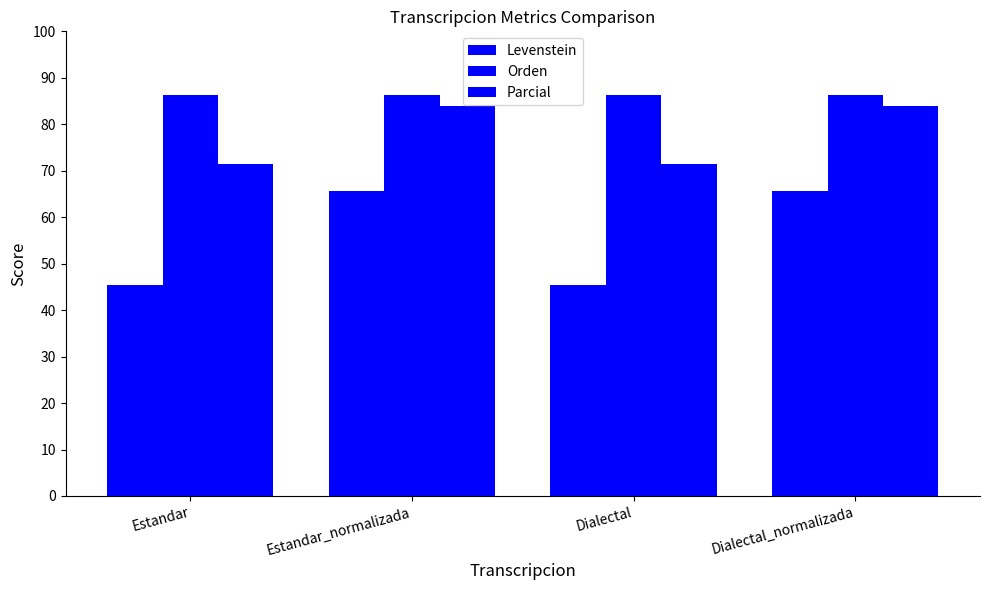

Reading left to right, list all the values displayed in this chart.

Levenstein: 45.5	65.6	45.5	65.6
Orden: 86.3	86.3	86.3	86.3
Parcial: 71.4	84.0	71.4	84.0